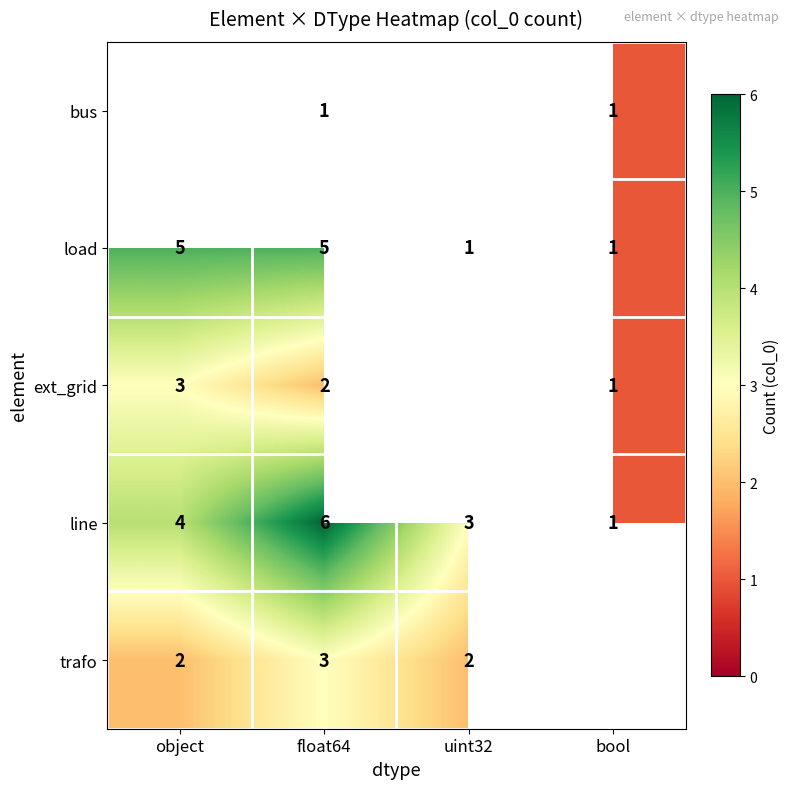

What is the sum of the load values at float64 and uint32?

6